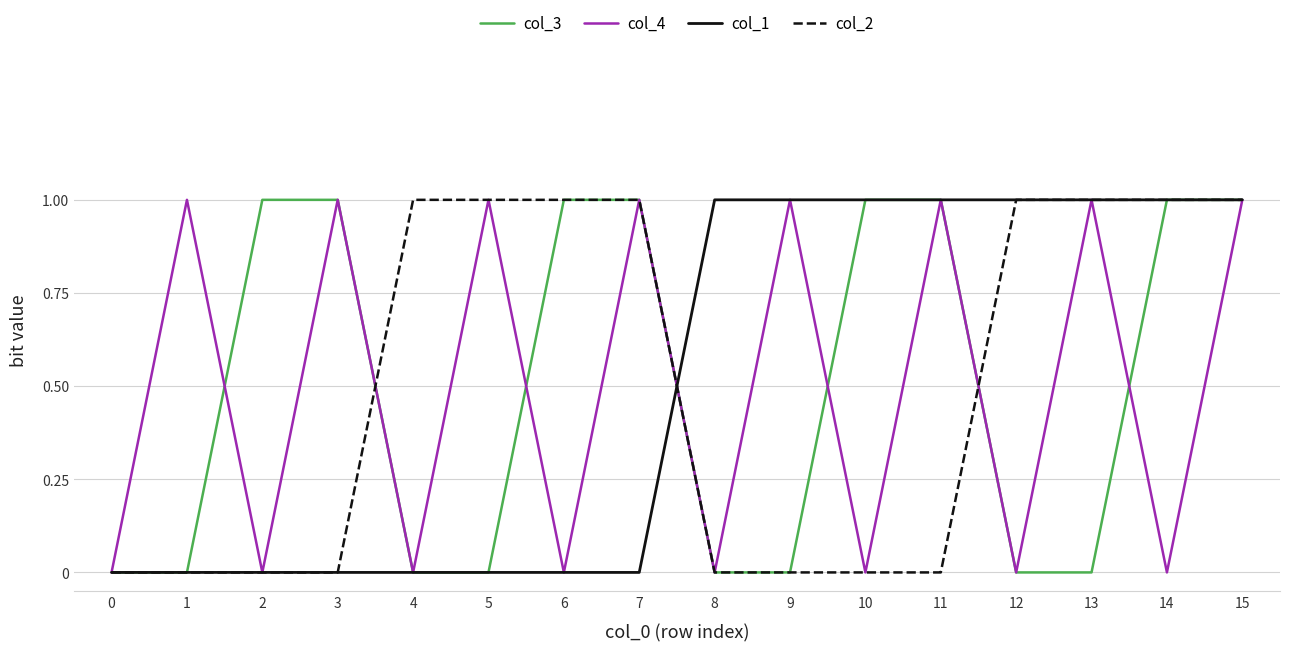

What is the total value across all series at 14?

3